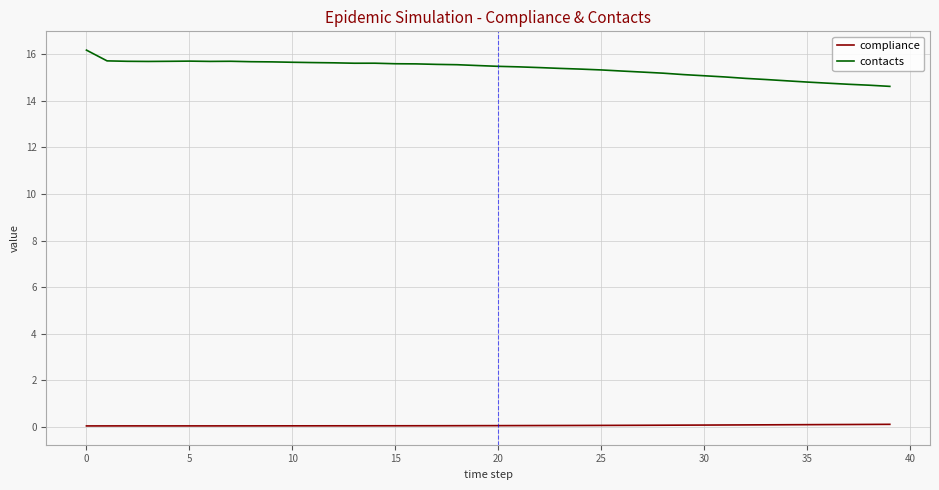

Which series has the largest total across all categories?

contacts